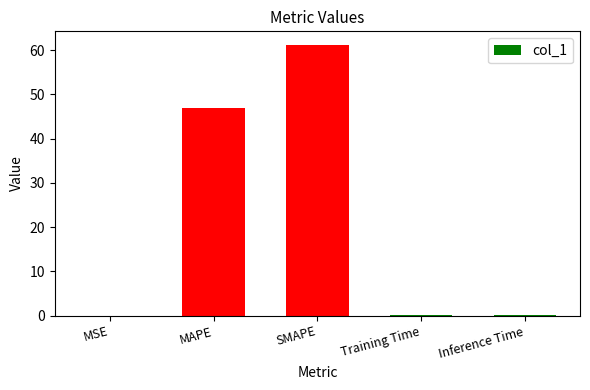

What is the greatest value displayed?

61.2